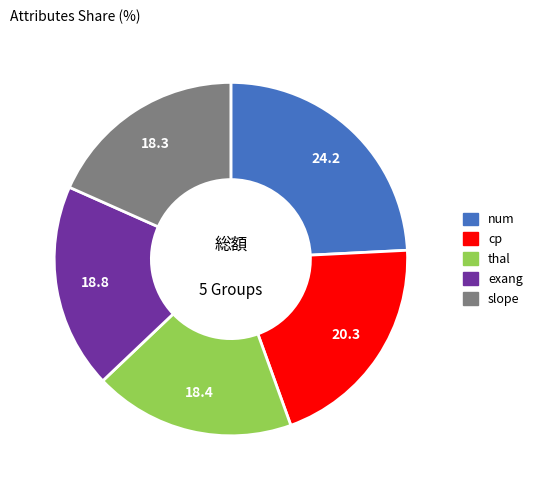

Is there any slice that represents more than half of the pie?

No